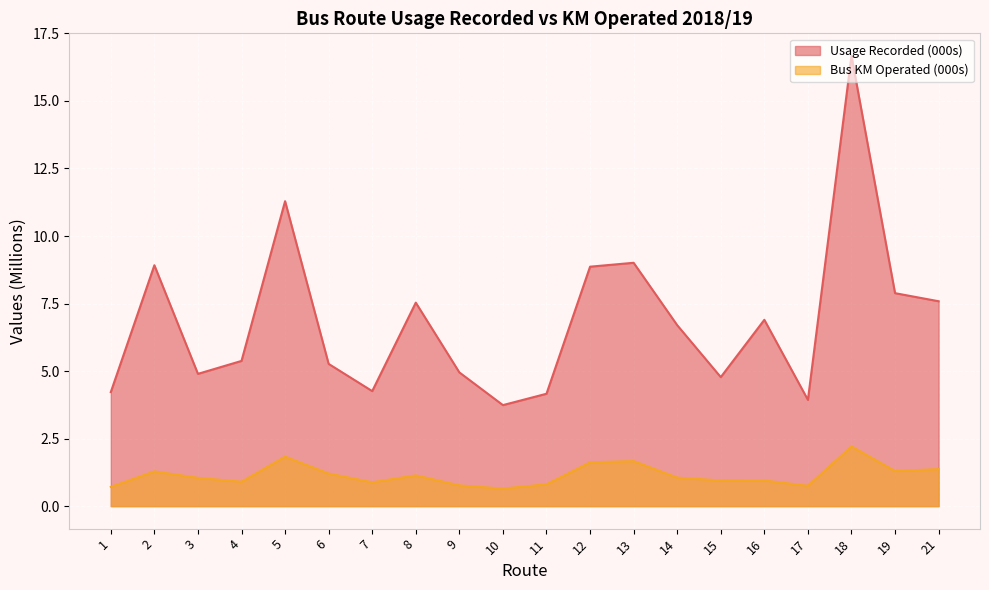

How many data points in Usage Recorded (000s) are less than 6?

10